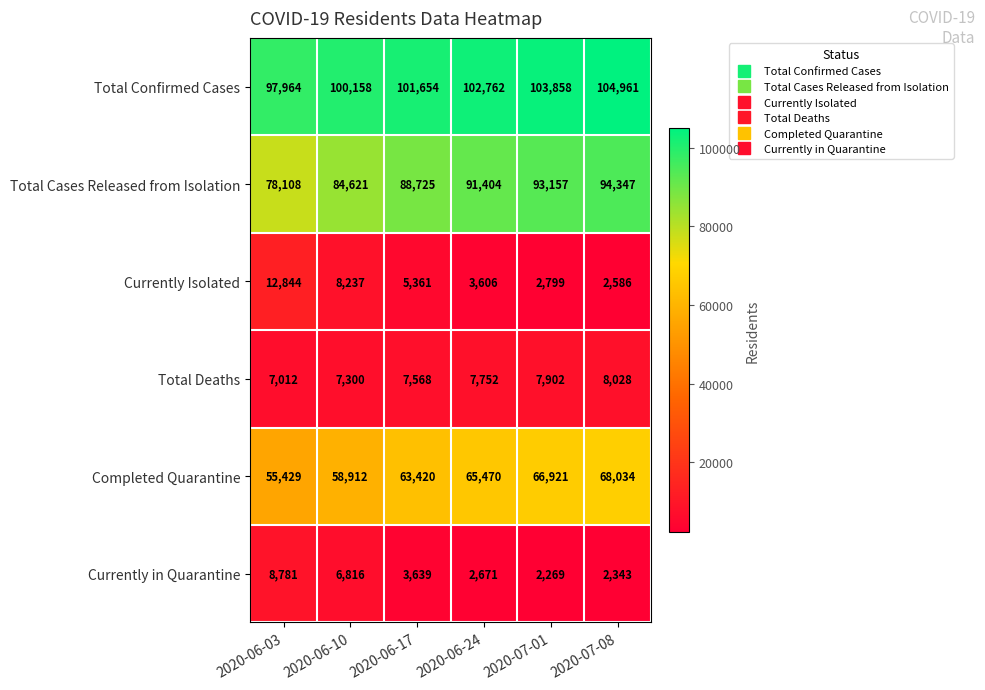

How many values in the Currently in Quarantine series are below 3639?

3